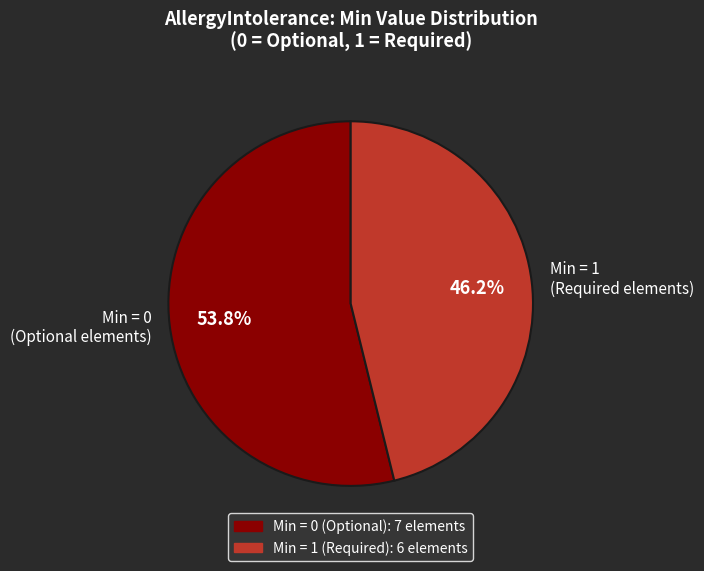

What is the total percentage of Min = 0 (Optional elements) and Min = 1 (Required elements)?

100.0%